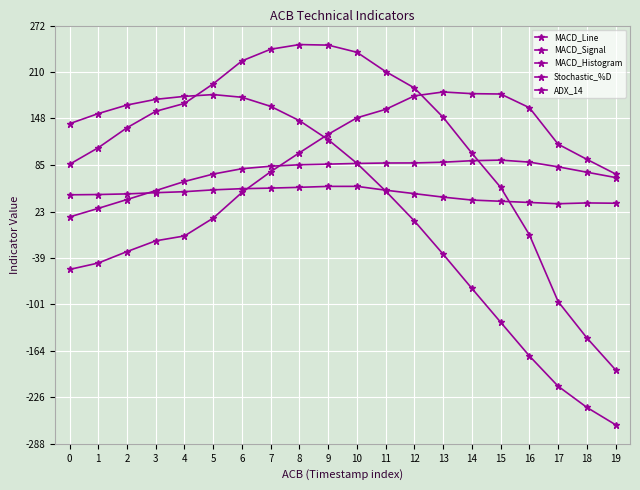

Does the chart display data point markers on the line(s)?

Yes